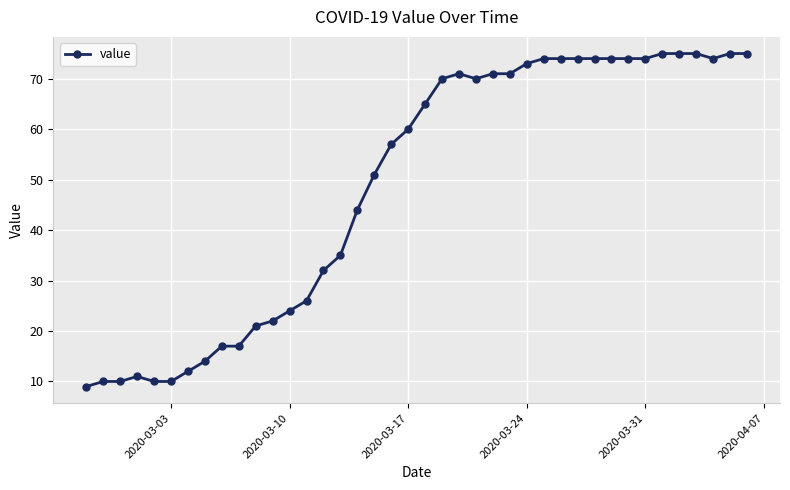

What is the minimum value shown in the chart?

9